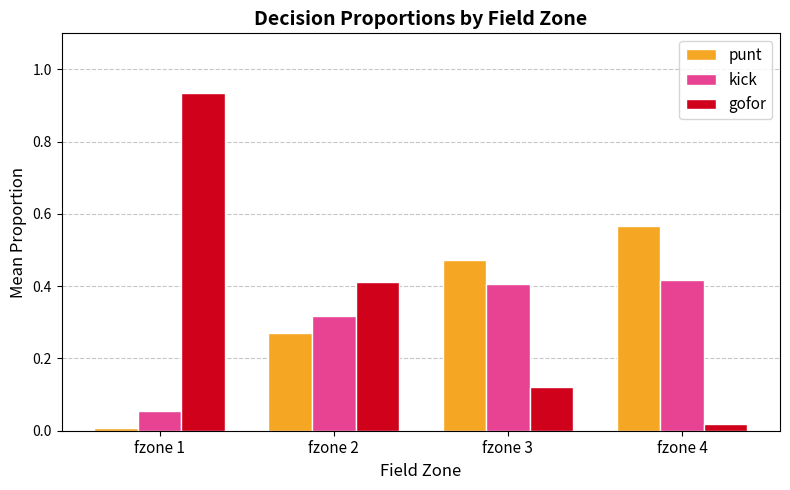

What is the difference between the maximum and second lowest values in the gofor series?

0.8